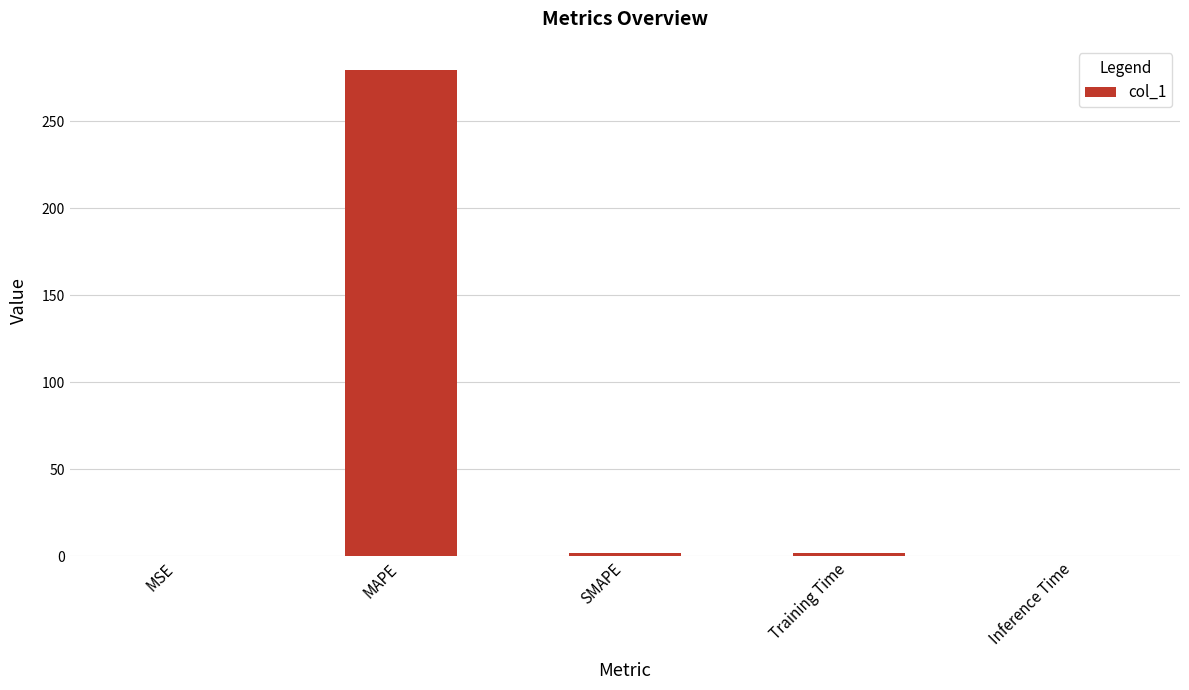

Which category has the highest value across all series?

MAPE